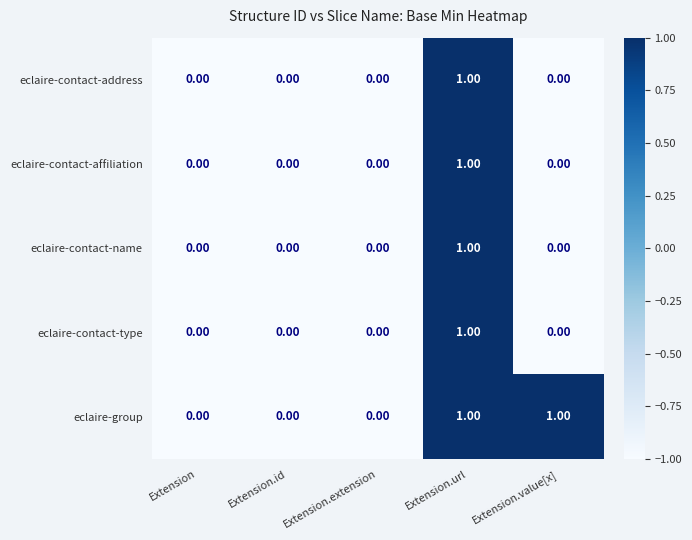

Which series has the largest total across all categories?

eclaire-group